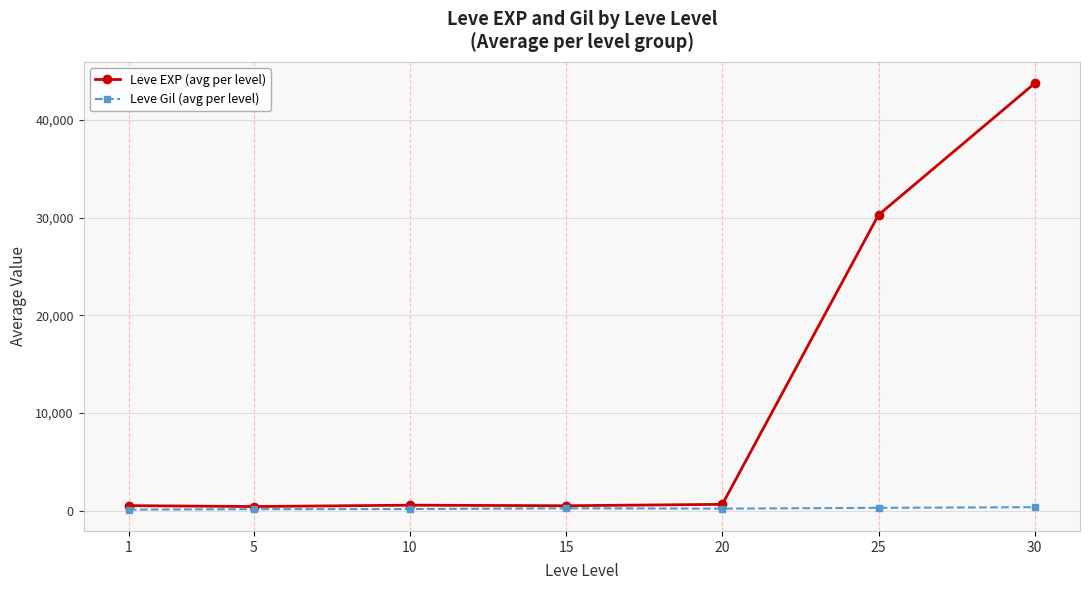

At which category is the sum across all series the highest?

30